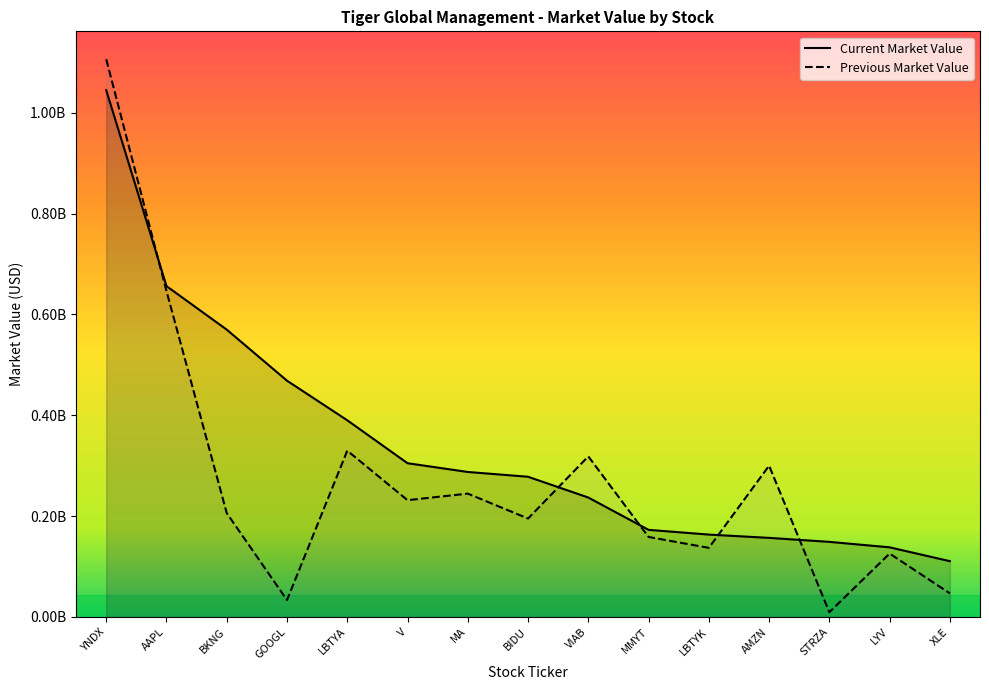

Which series has the largest range (max minus min)?

Previous Market Value